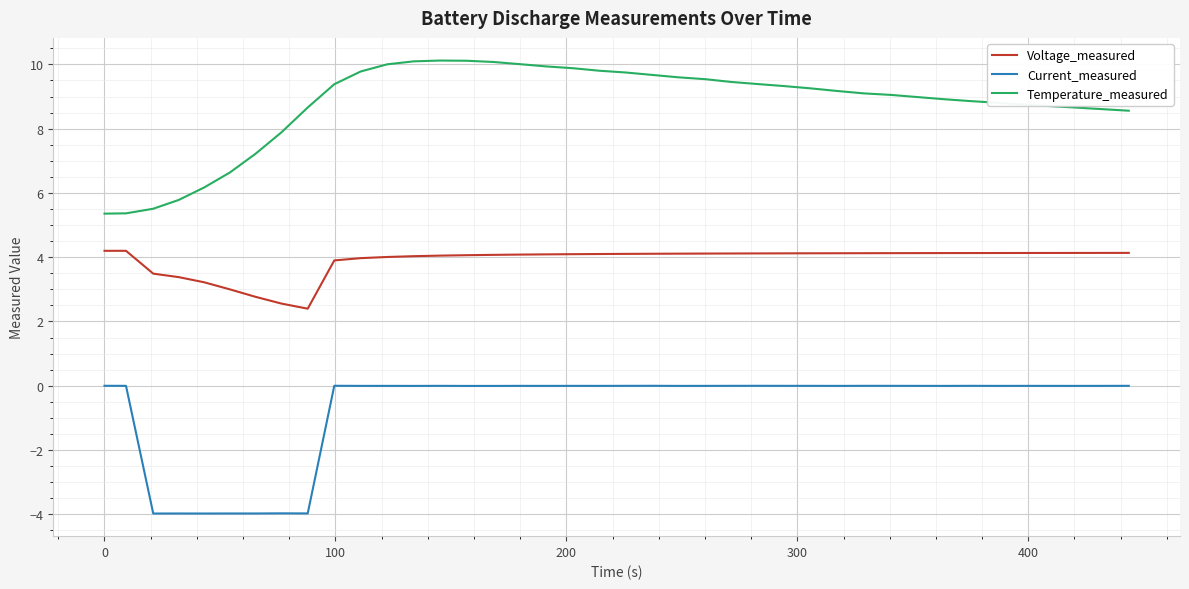

List the series in order of their overall mean, lowest first.

Current_measured, Voltage_measured, Temperature_measured